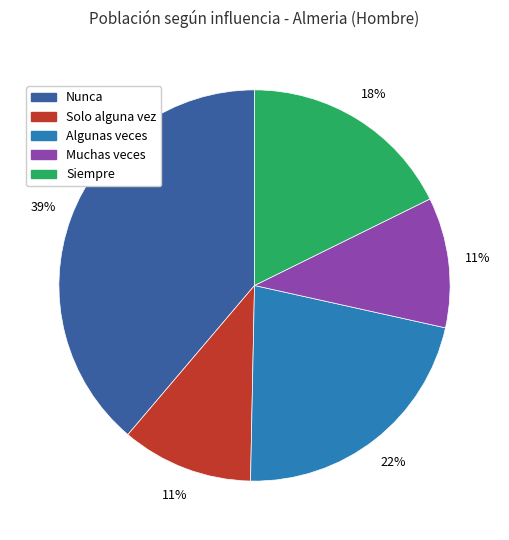

The Siempre slice represents 33% of the pie. True or false?

False